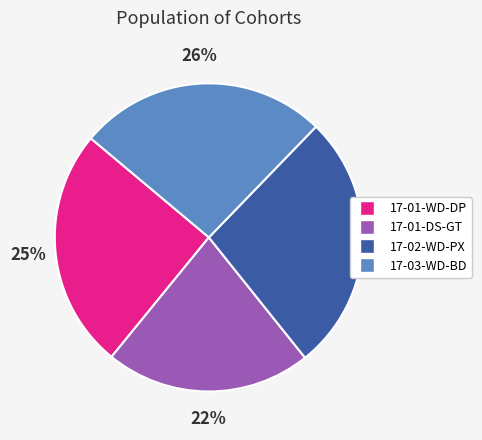

What is the smallest slice in the pie chart?

17-01-DS-GT